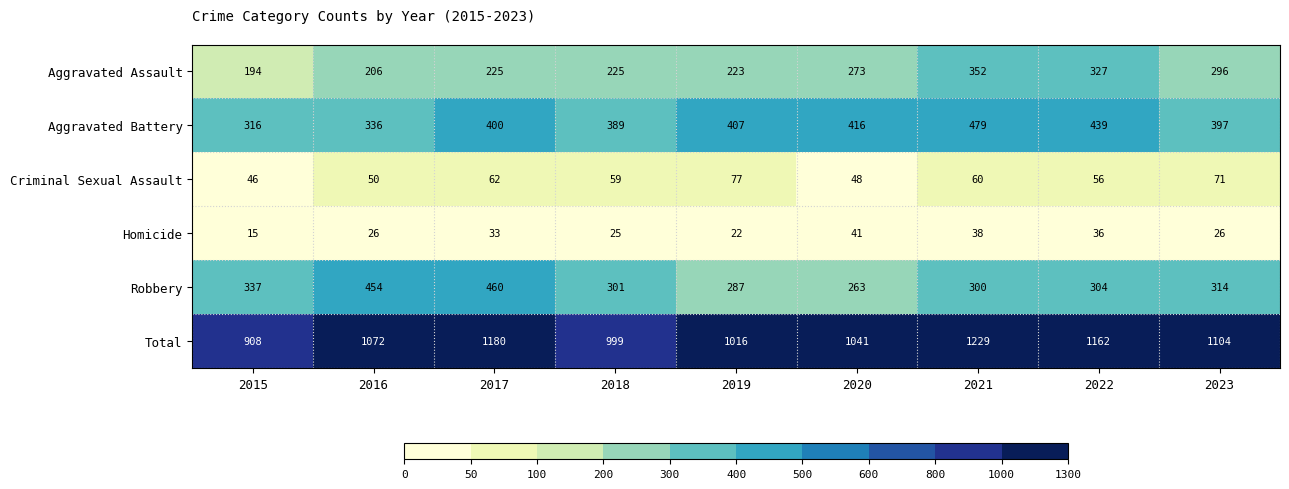

What is the maximum value for Total?

1229